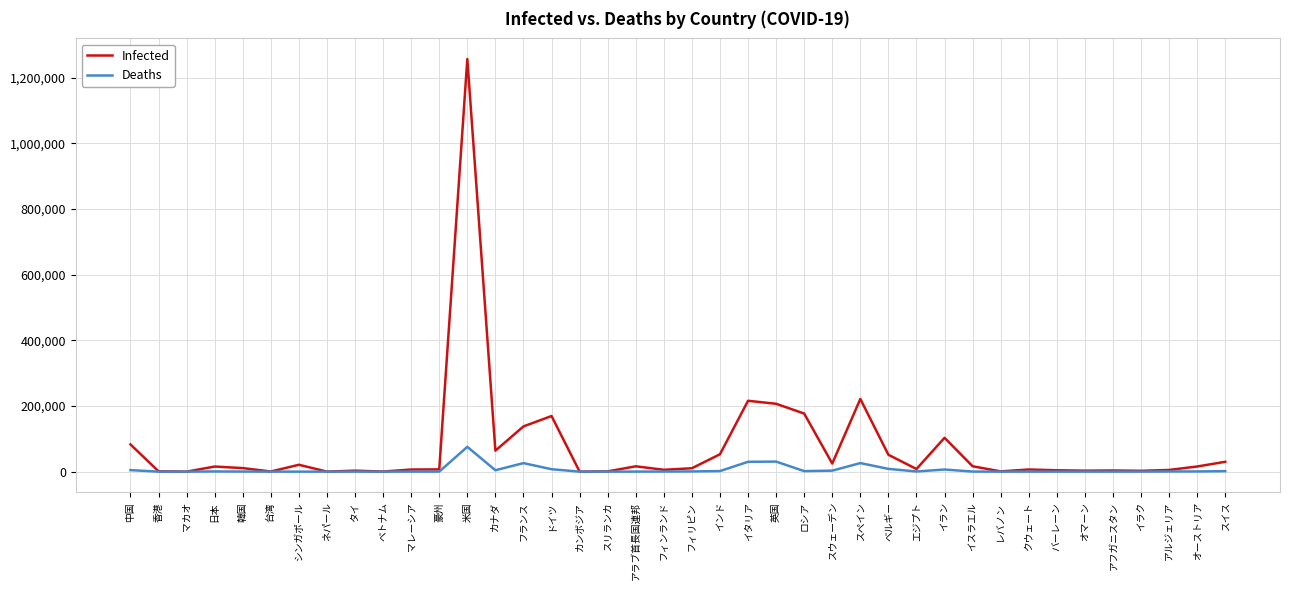

Rank the series by their average value, from lowest to highest.

Deaths, Infected